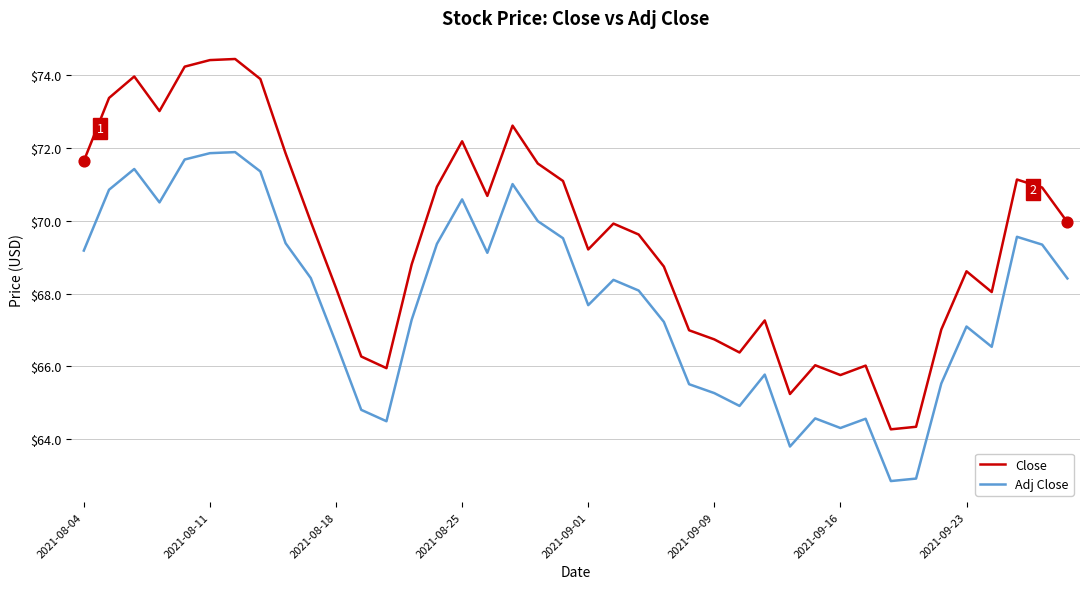

Which series has the largest total across all categories?

Close